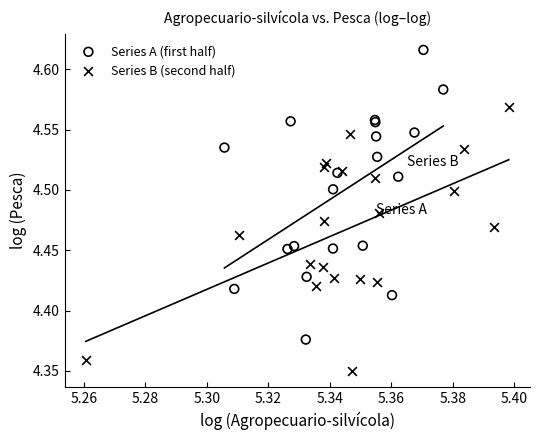

Which series has the widest spread of Y values?

Series A (first half)